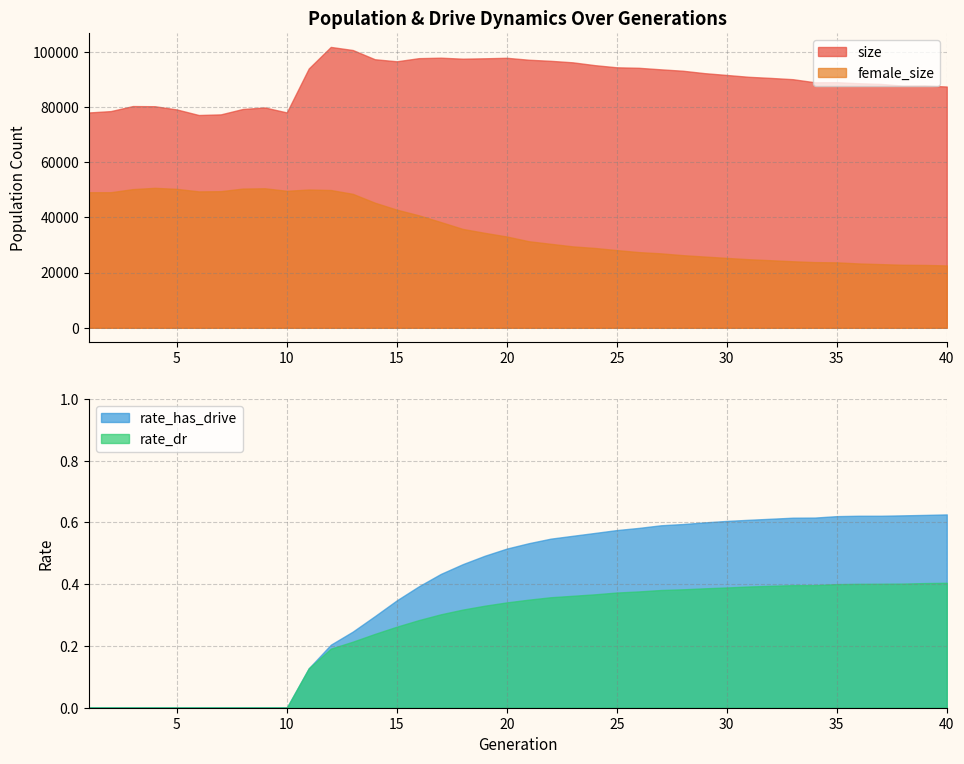

At which category does the chart reach its peak across all series?

12